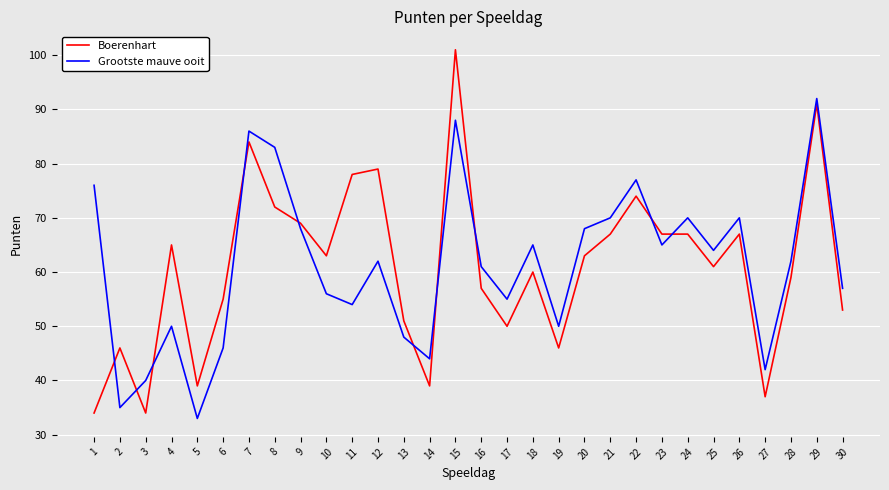

The value of Grootste mauve ooit at 6 is 46. True or false?

True